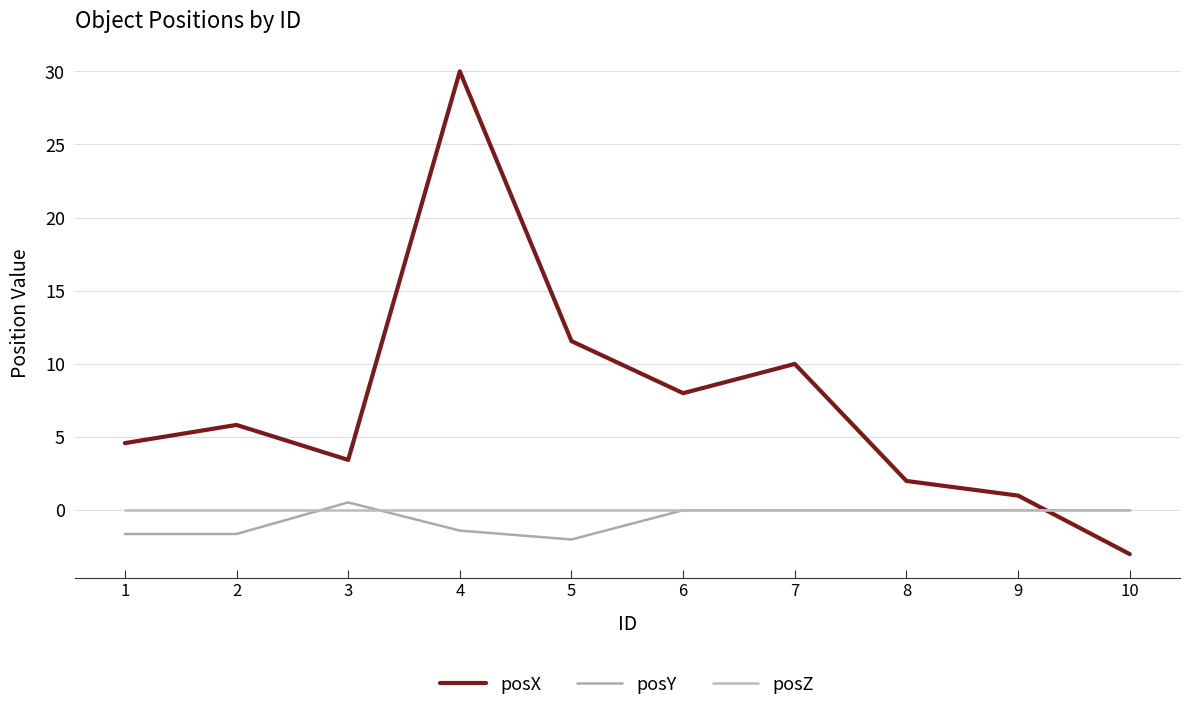

What are all the series names shown in the legend?

posX, posY, posZ